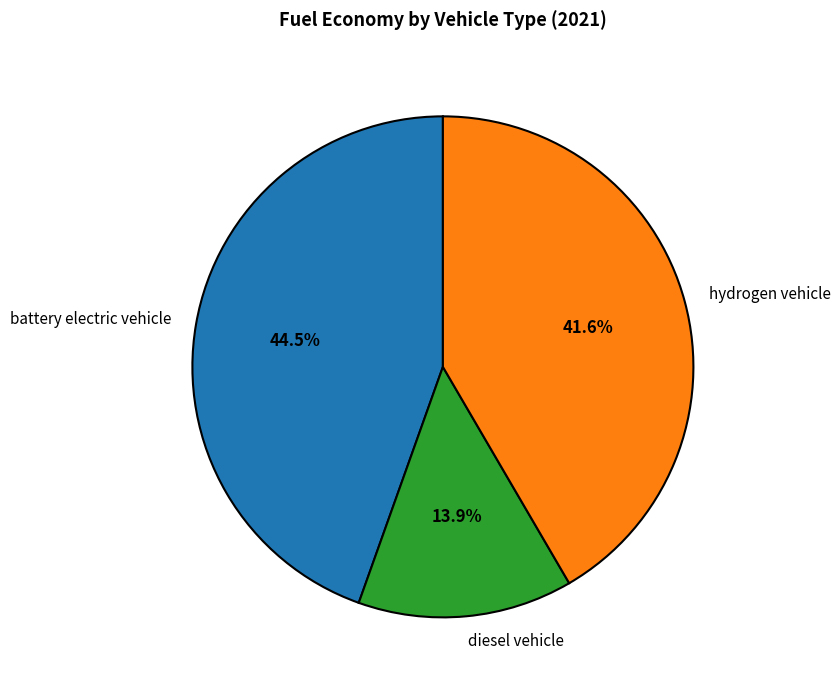

Rank the categories by value from lowest to highest.

diesel vehicle, hydrogen vehicle, battery electric vehicle